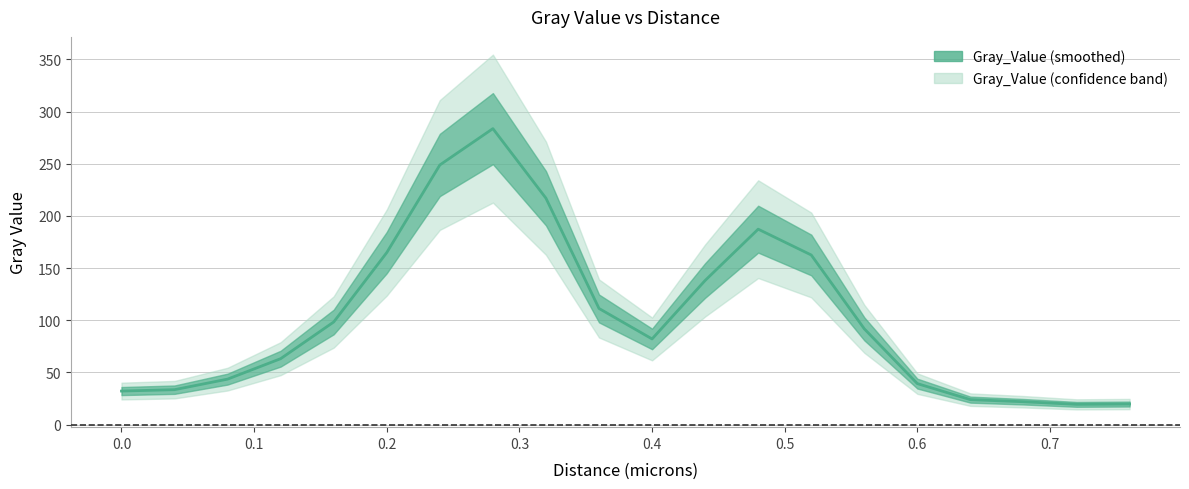

What is the value of the 18th point from the left?

21.9